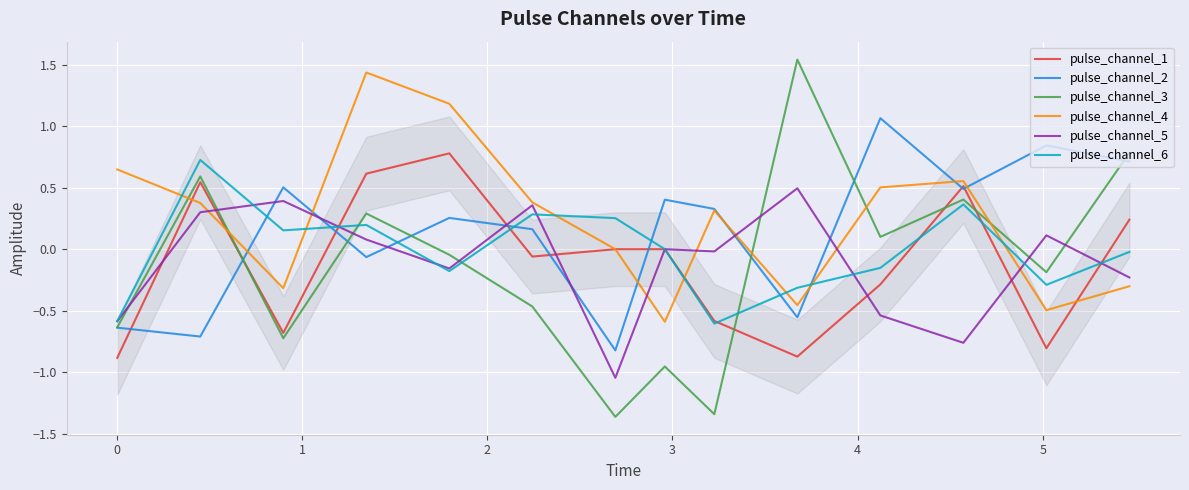

Which series has the widest spread of values?

pulse_channel_3